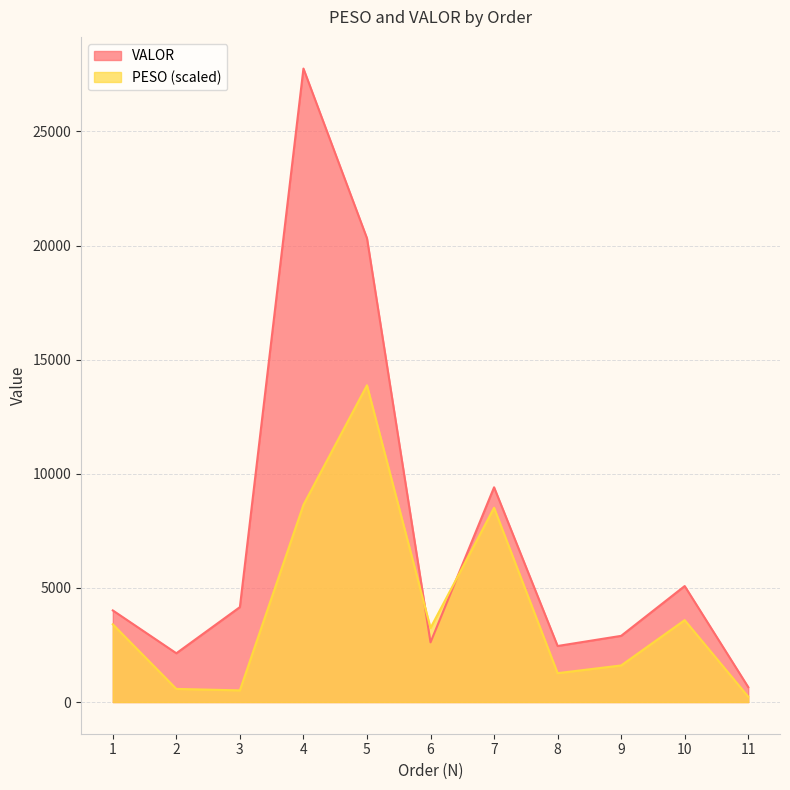

List the series in order of their peak value, lowest first.

PESO (scaled), VALOR